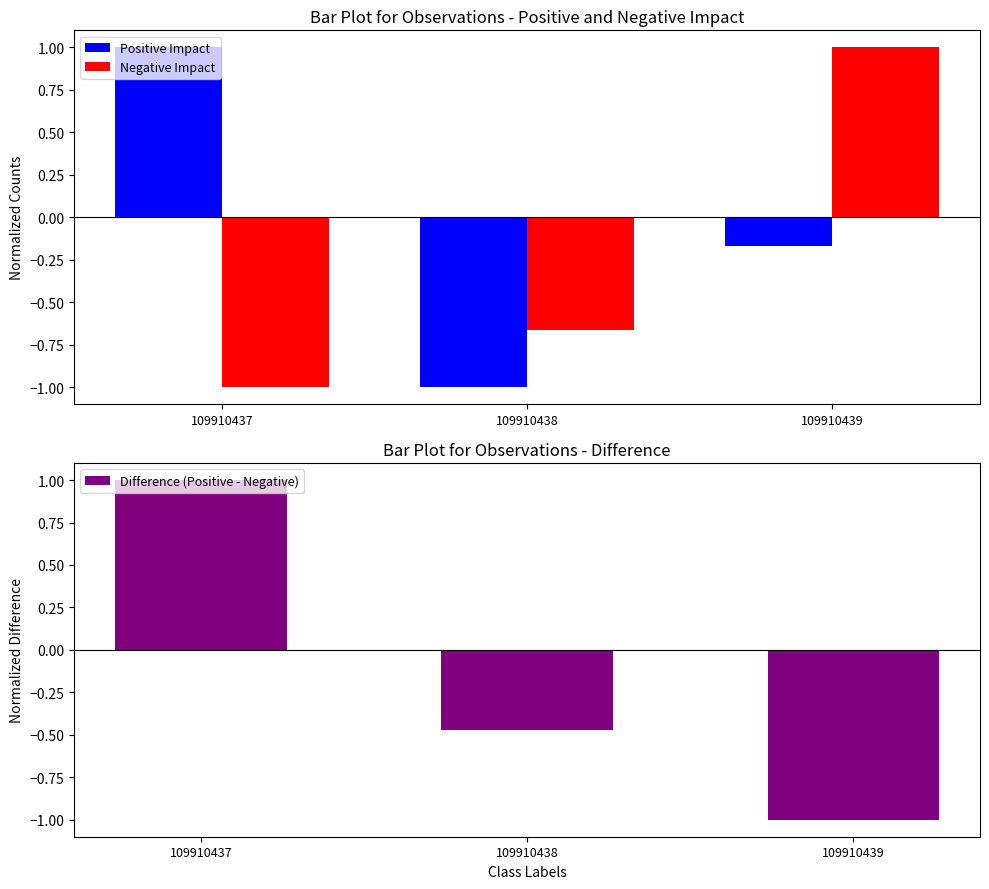

How many Difference (Positive - Negative) values are between -1 and 1?

3